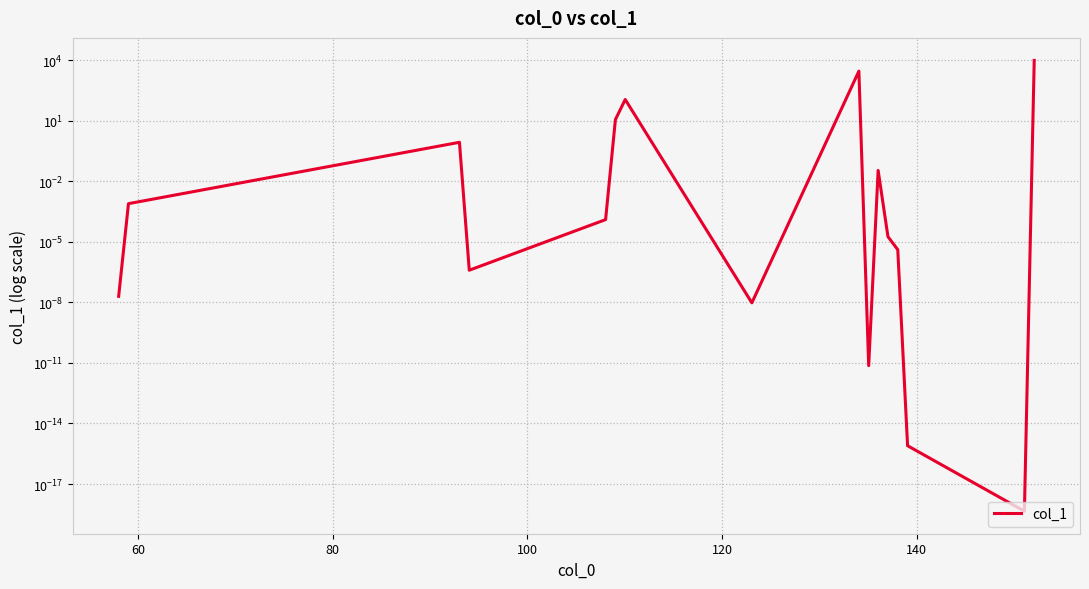

Reading left to right, extract all data points from this chart.

0.0	0.0	0.9	0.0	0.0	11.6	115.7	0.0	2943.9	0.0	0.0	0.0	0.0	0.0	0.0	10000.0